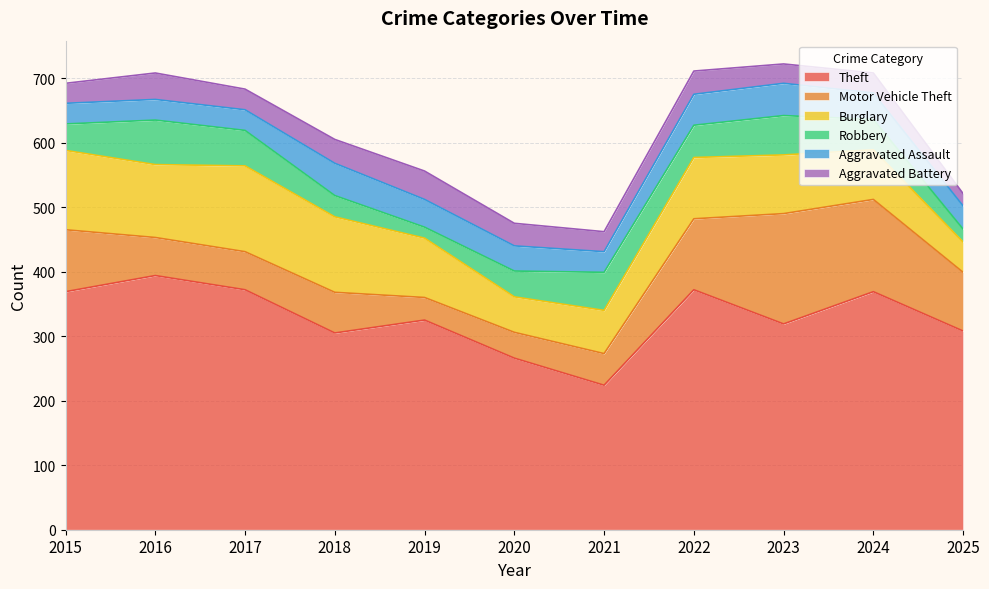

Reading left to right, what are all the values shown in this chart?

Theft: 2015=369	2016=394	2017=372	2018=305	2019=325	2020=266	2021=224	2022=372	2023=319	2024=369	2025=308
Motor Vehicle Theft: 2015=96	2016=59	2017=59	2018=63	2019=35	2020=40	2021=49	2022=110	2023=171	2024=143	2025=91
Burglary: 2015=123	2016=113	2017=133	2018=117	2019=92	2020=55	2021=67	2022=95	2023=91	2024=77	2025=47
Robbery: 2015=41	2016=69	2017=55	2018=33	2019=17	2020=40	2021=59	2022=50	2023=61	2024=47	2025=20
Aggravated Assault: 2015=32	2016=32	2017=32	2018=50	2019=43	2020=39	2021=32	2022=48	2023=50	2024=41	2025=36
Aggravated Battery: 2015=31	2016=41	2017=32	2018=37	2019=44	2020=35	2021=31	2022=36	2023=30	2024=31	2025=19